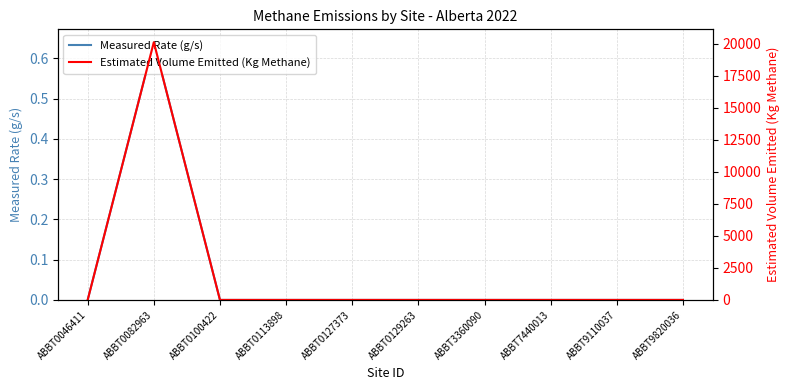

How many distinct data groups are displayed?

2